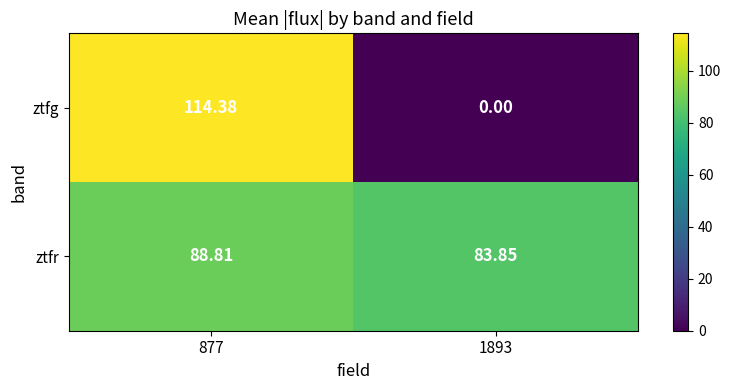

What is the spread (max minus min) of values at 877?

25.6